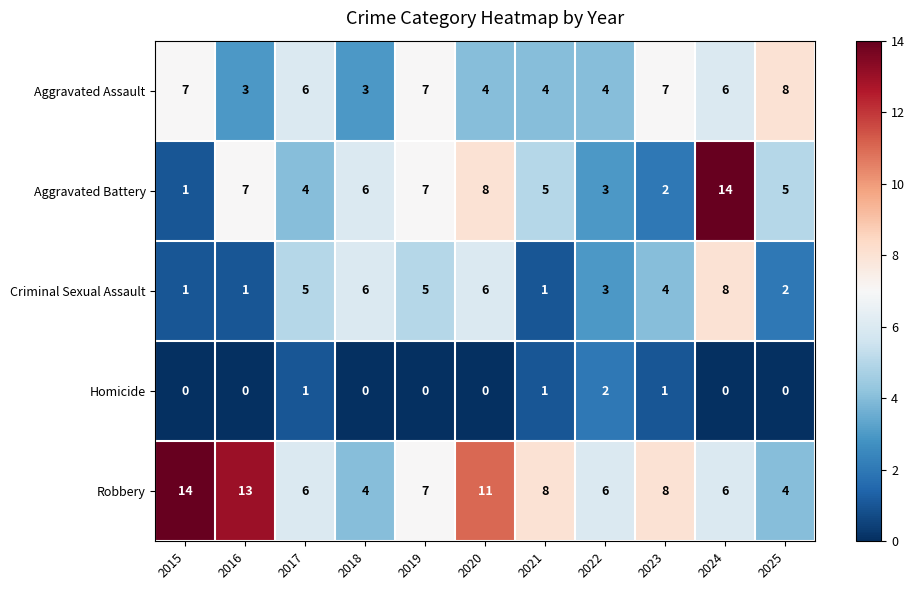

What is the highest value of the Aggravated Battery series?

14